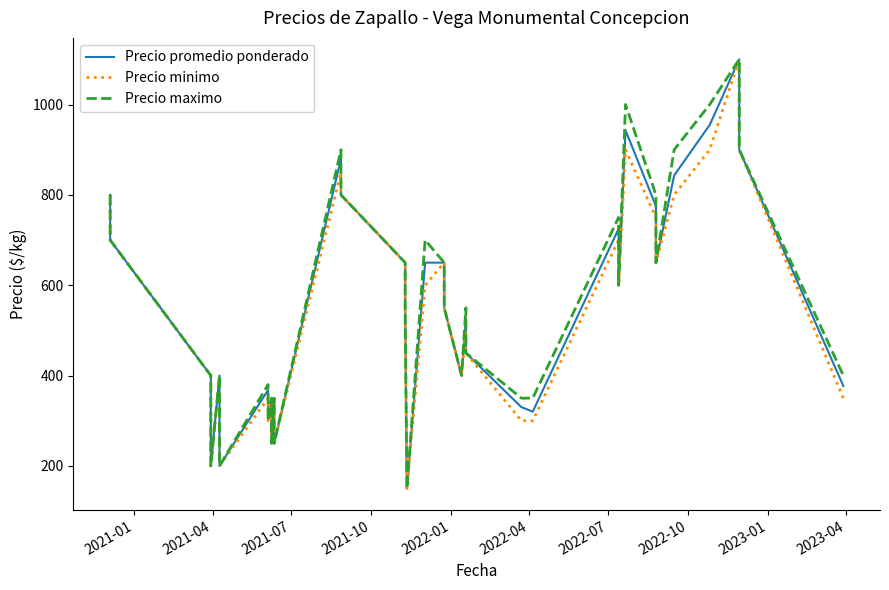

True or false: Precio minimo and Precio maximo cross at least once.

False